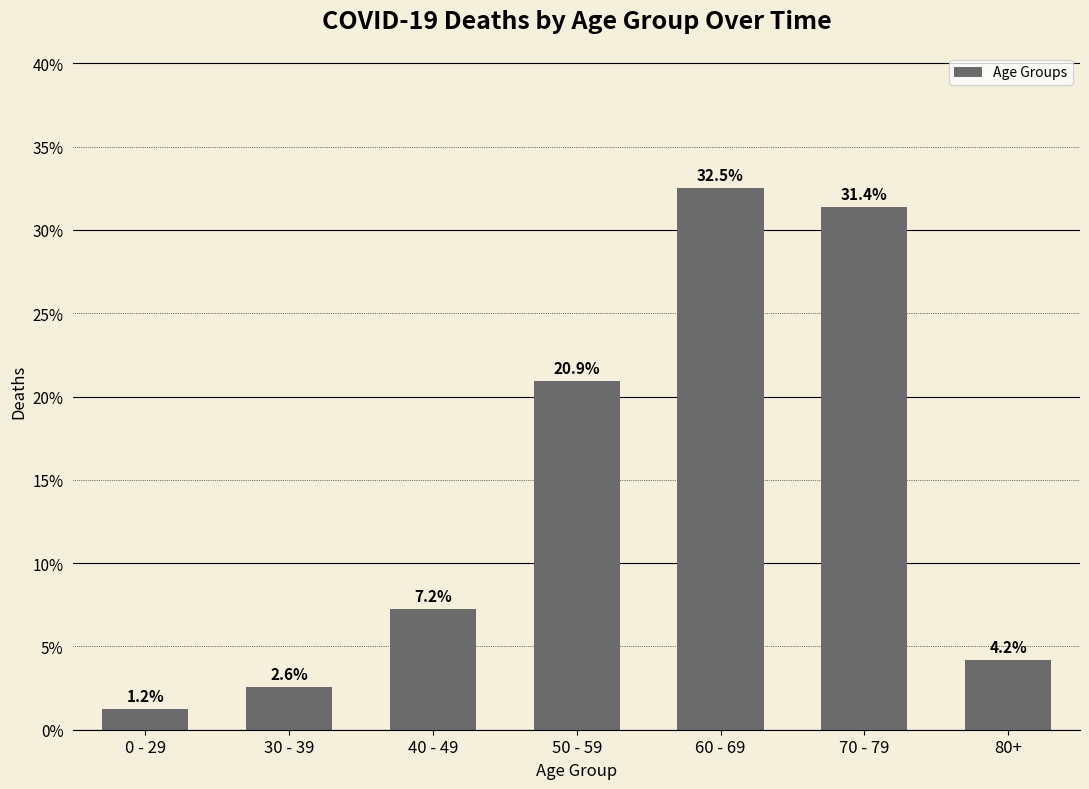

Count the number of categories in the chart.

7